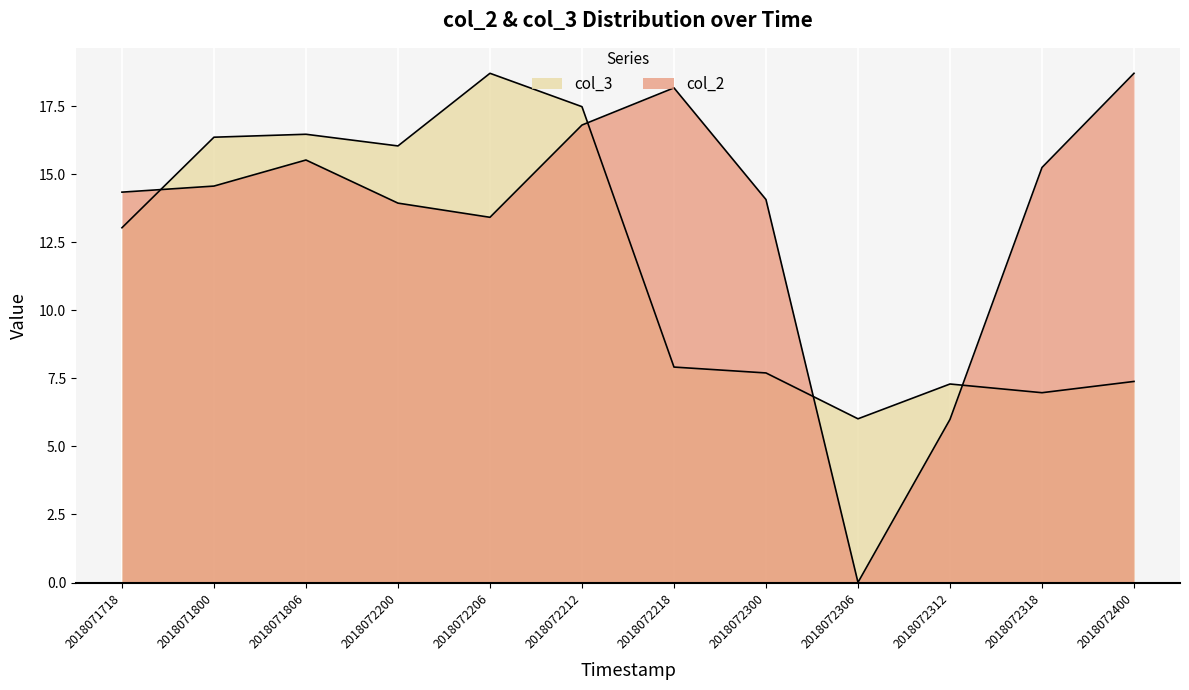

At how many categories does at least one series exceed 17?

4